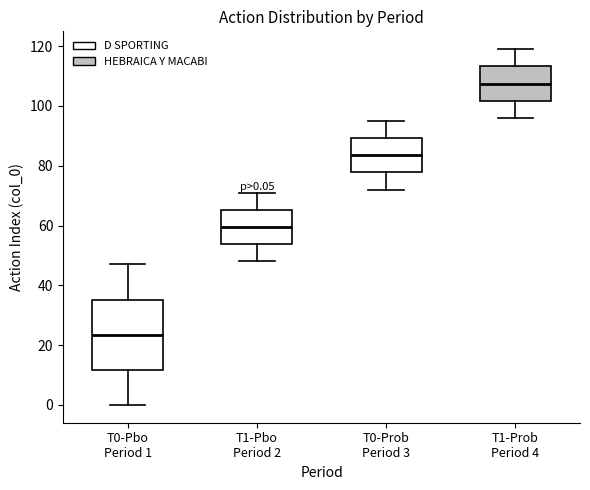

Comparing the boxes themselves (not the whiskers), which one is the tallest?

T0-Pbo Period 1